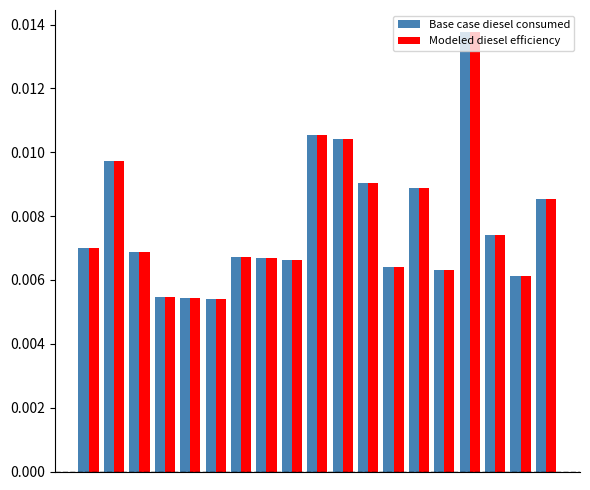

At how many categories does at least one series exceed 0?

19